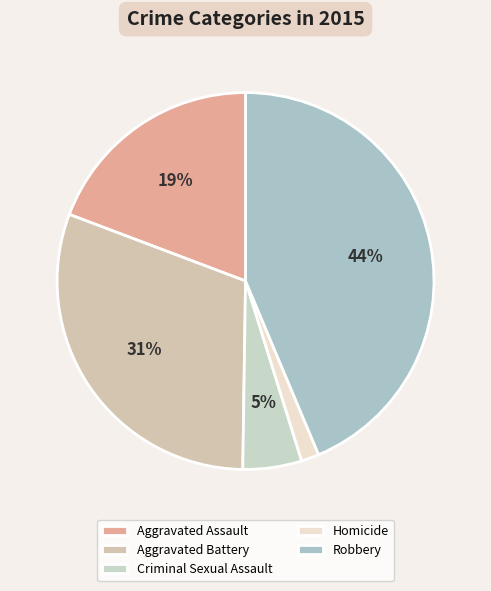

What is the change in value from Criminal Sexual Assault to Homicide?

-30